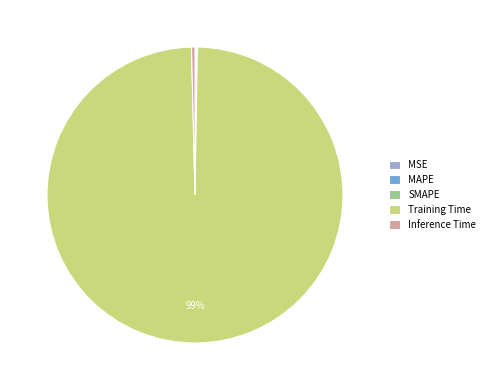

Is there a majority slice in this chart?

Yes